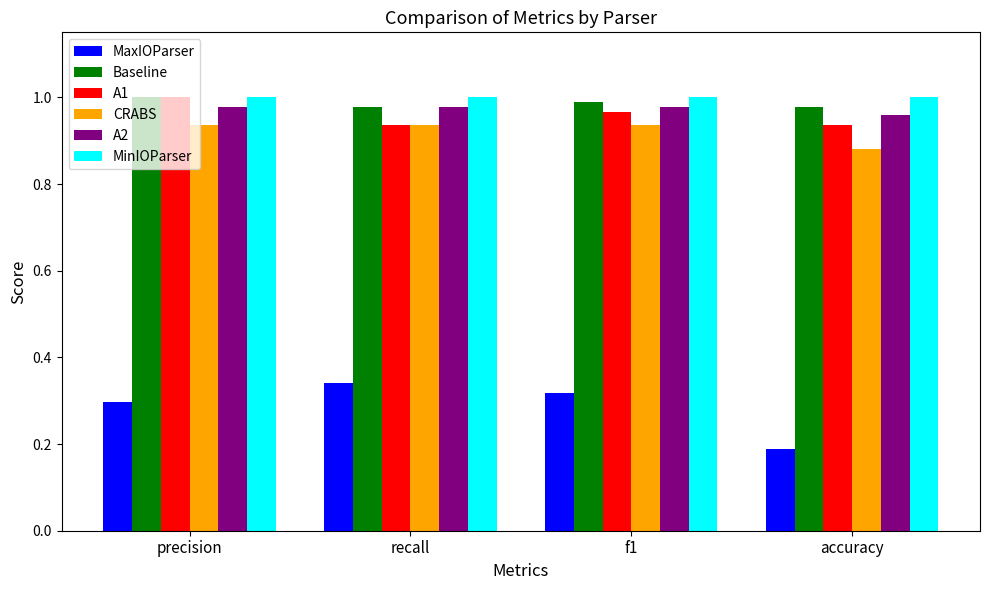

What is the sum of all MaxIOParser values?

1.1